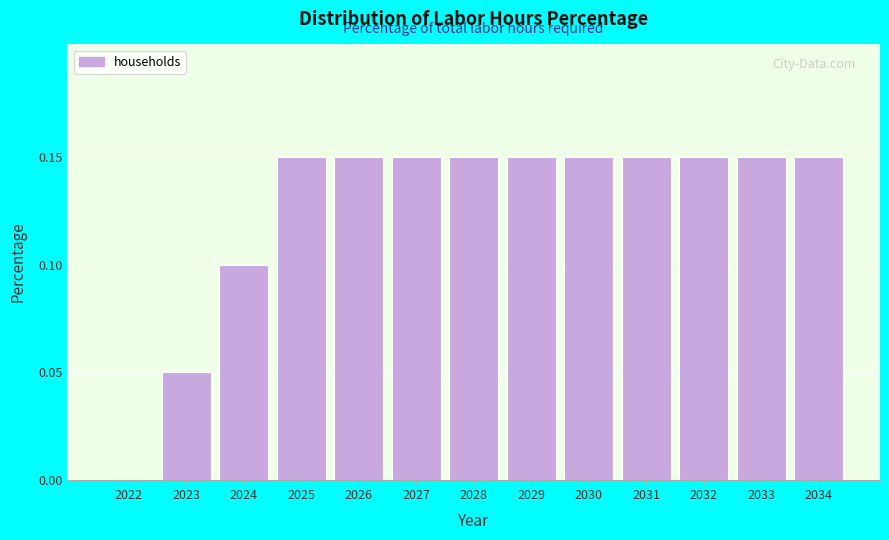

The value at 2025 is 0.0. True or false?

False